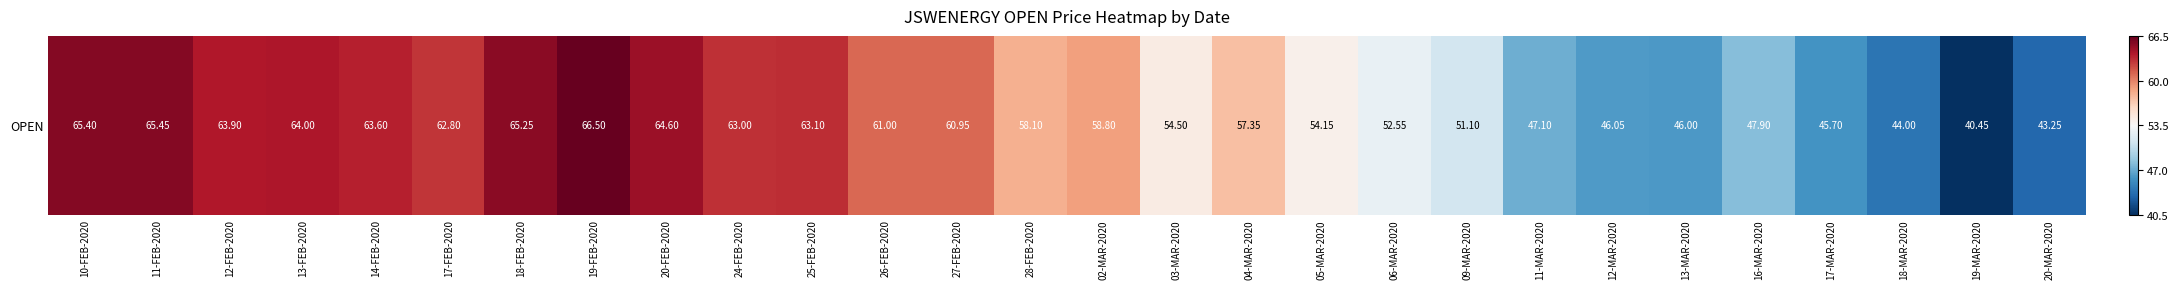

What is the difference between the maximum and minimum values?

26.0